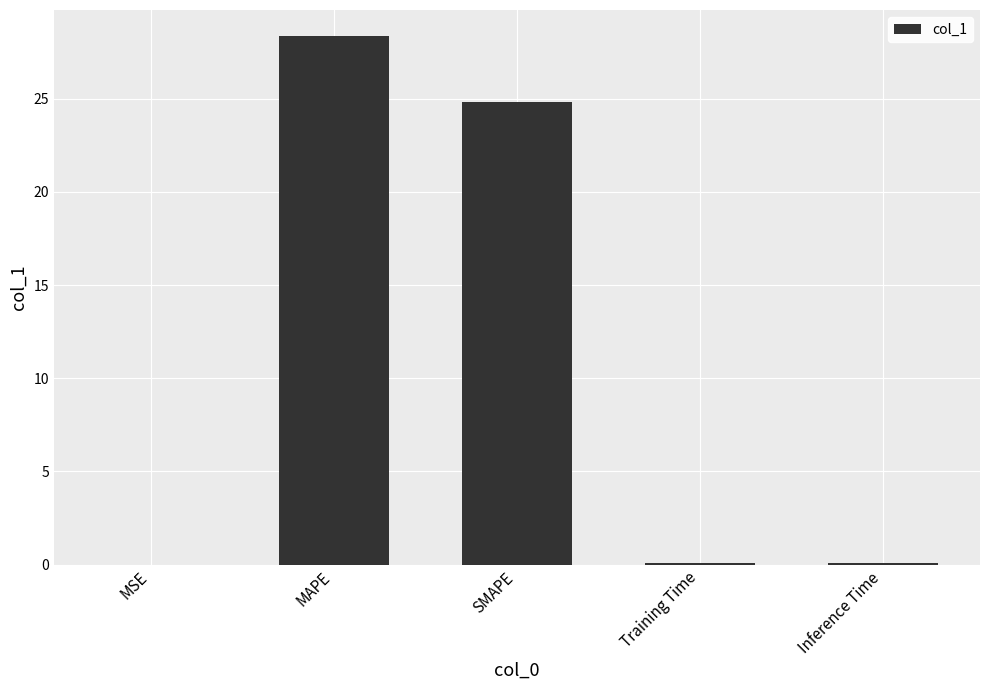

Is it true that the value at MAPE is 28.3?

True